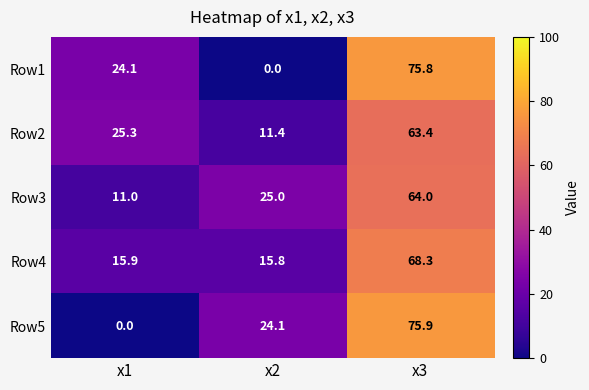

How many distinct data groups are displayed?

5